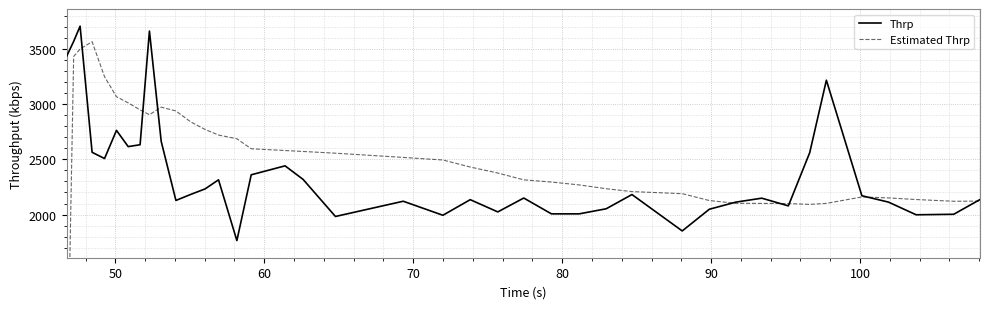

What is the maximum value for Thrp?

3706.7